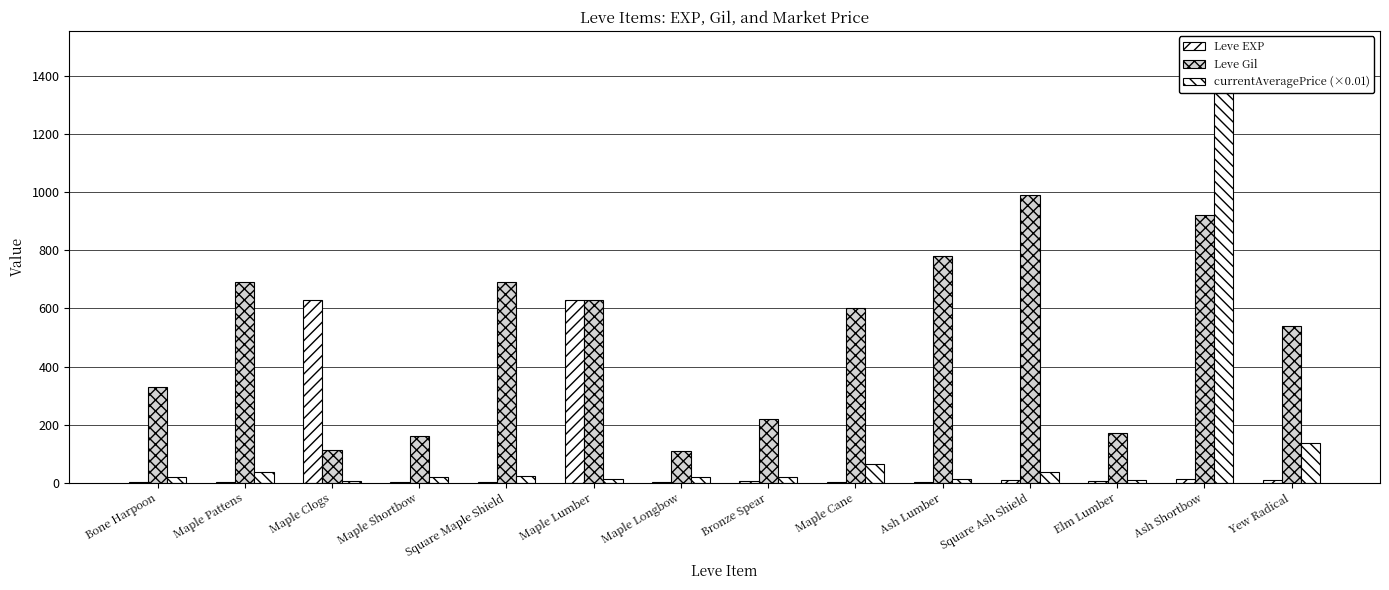

What is the label of the 14th bar from the right?

Bone Harpoon